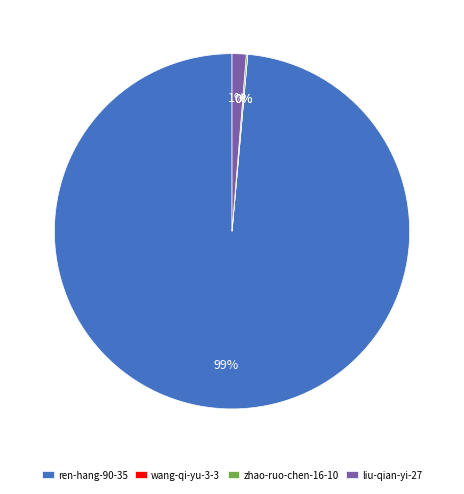

True or false: ren-hang-90-35 accounts for 92% of the total.

False